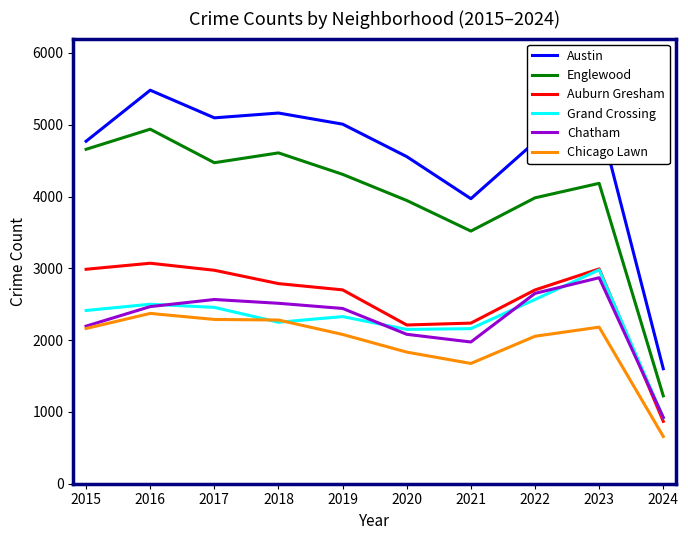

Which label corresponds to the largest value in the chart?

2016